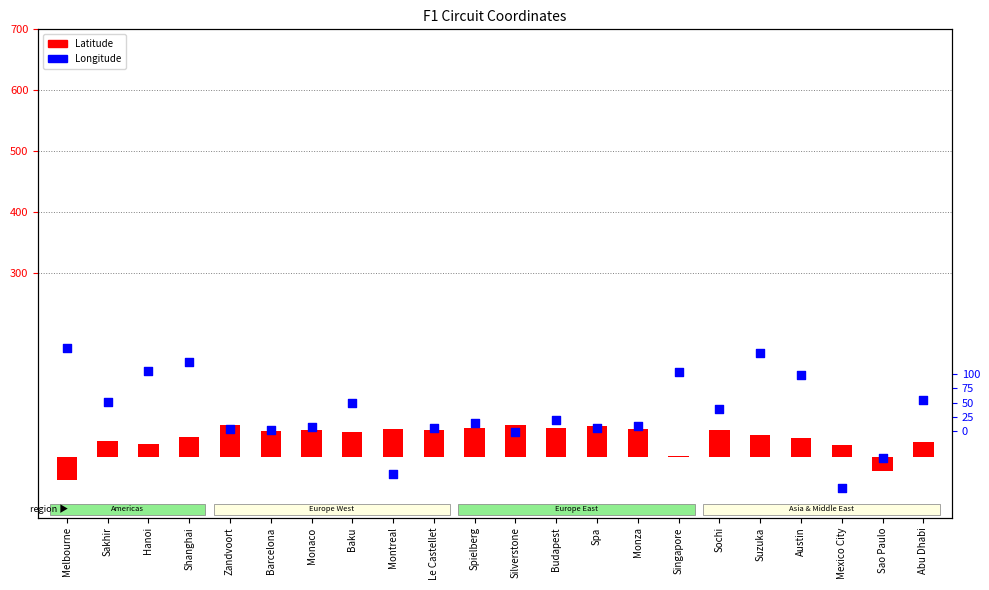

What are all the series names shown in the legend?

Latitude, Longitude